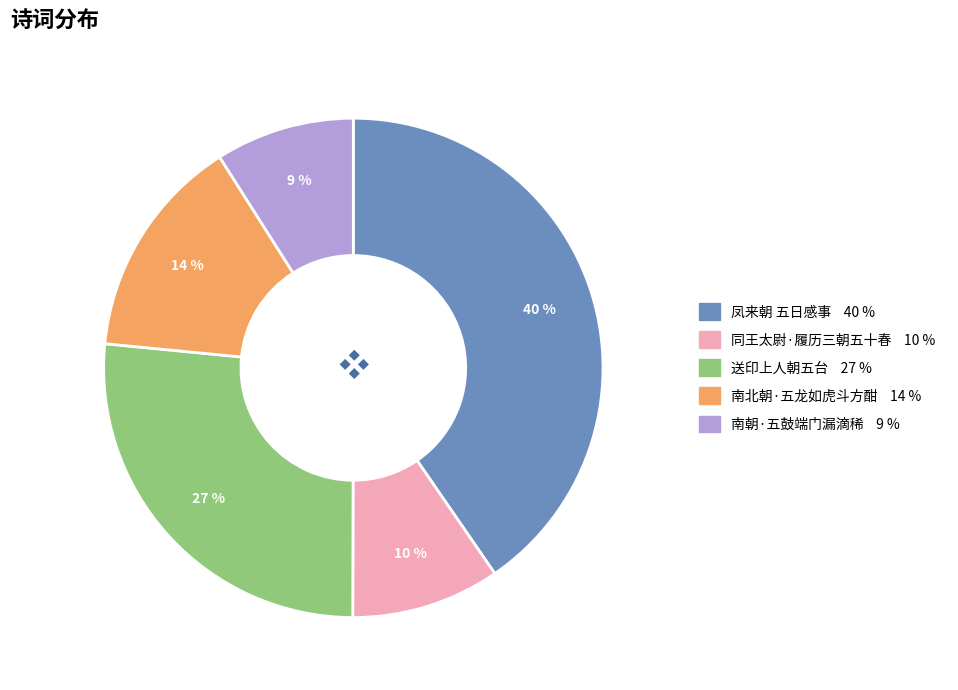

What is the largest slice in the pie chart?

凤来朝 五日感事